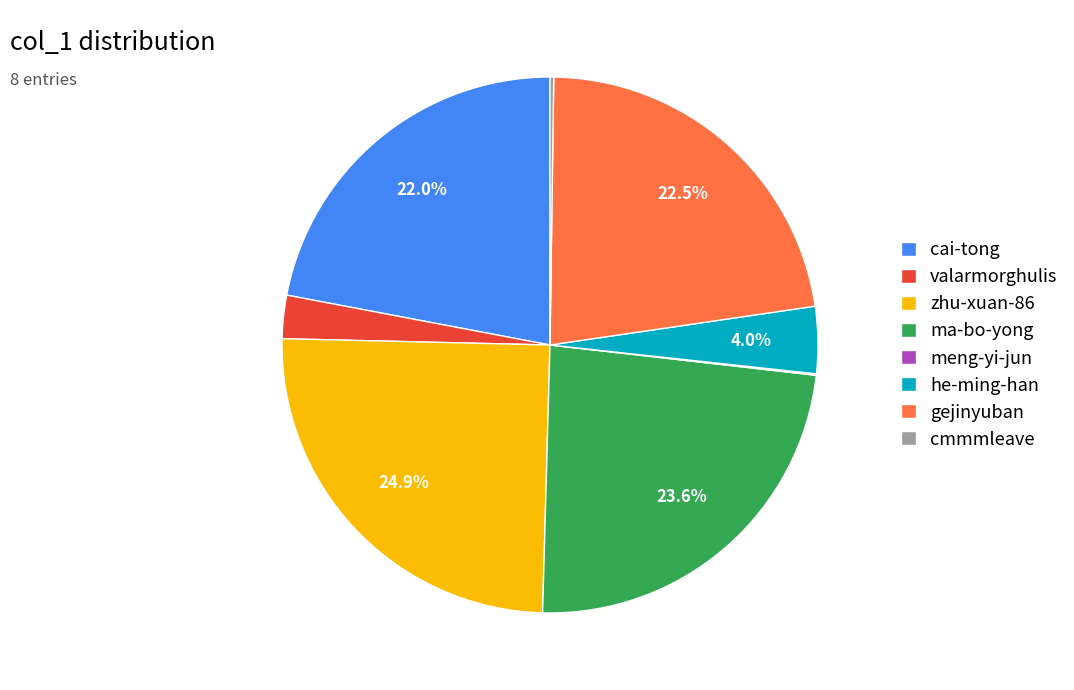

To the nearest percent, what is the combined percentage of ma-bo-yong and valarmorghulis?

26%